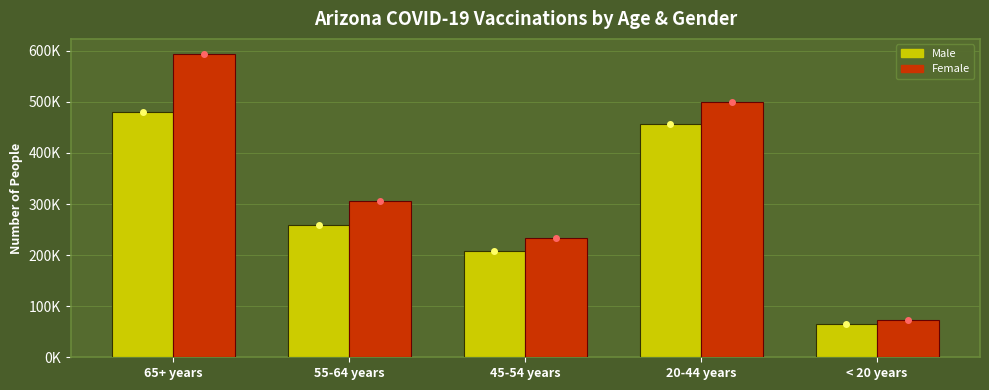

What is the spread (max minus min) of values at 65+ years?

113967